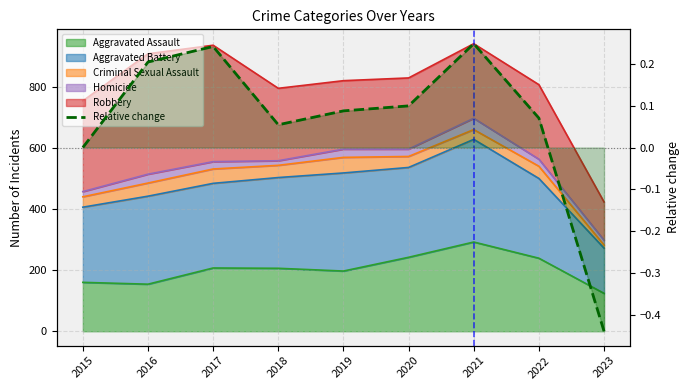

Rank the categories by value from highest to lowest.

2021, 2017, 2016, 2020, 2019, 2022, 2018, 2015, 2023